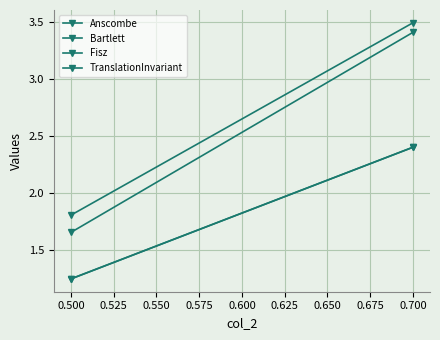

How many data points in TranslationInvariant are above 2?

1